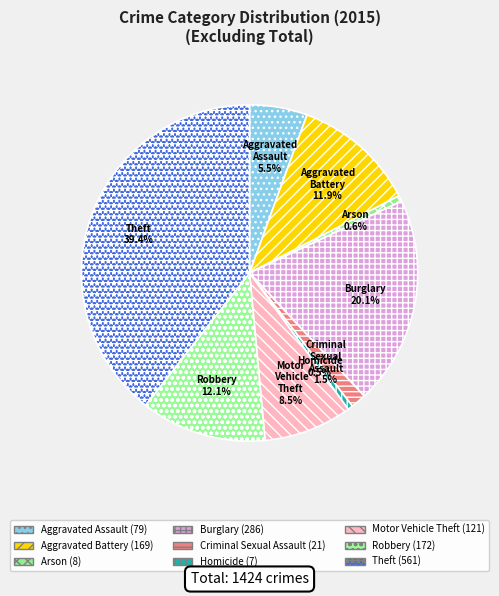

Is there any slice that represents more than half of the pie?

No